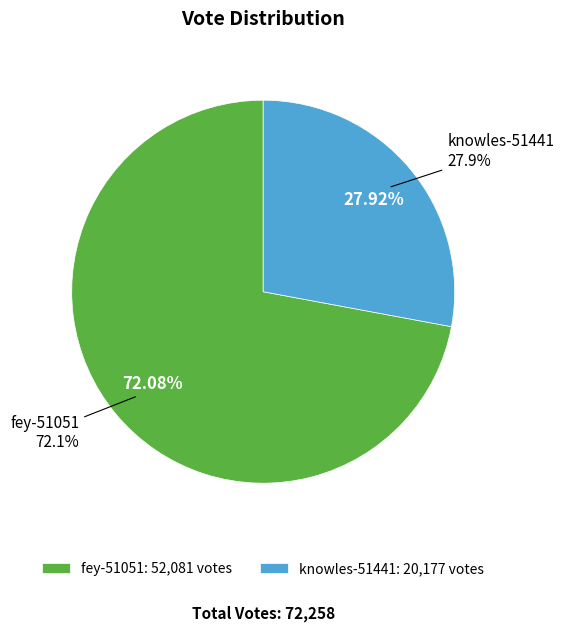

What is the largest slice in the pie chart?

fey-51051